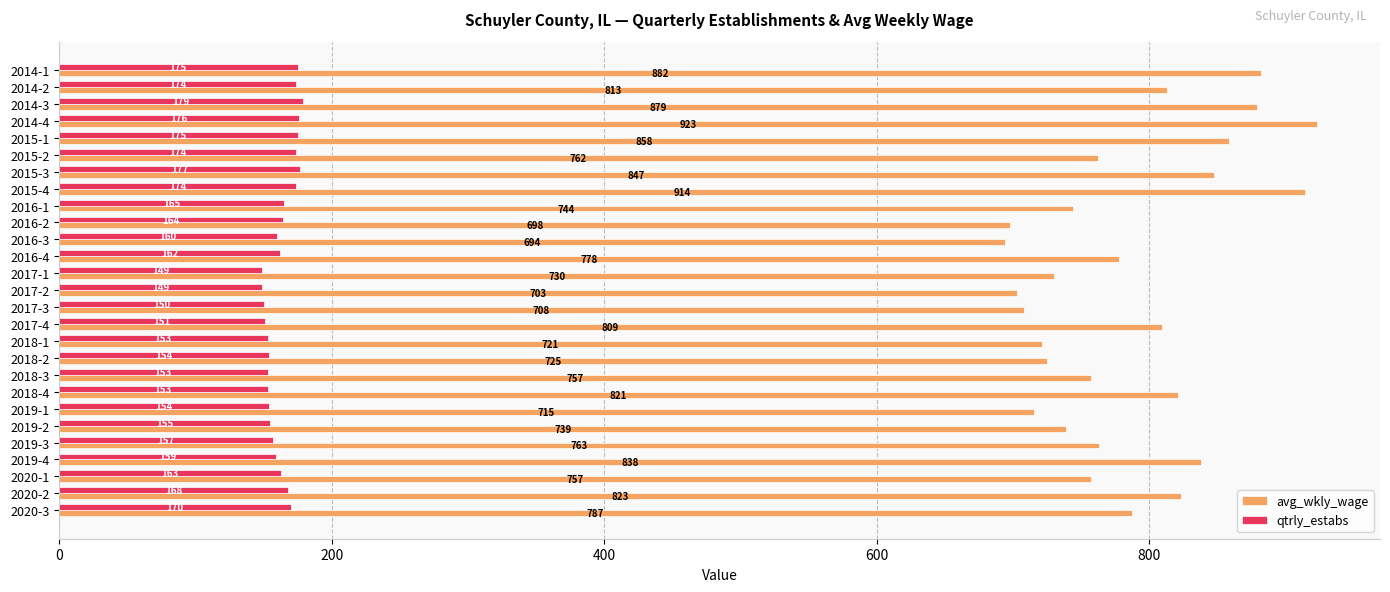

Rank the series at 2020-3 from highest to lowest value.

avg_wkly_wage, qtrly_estabs